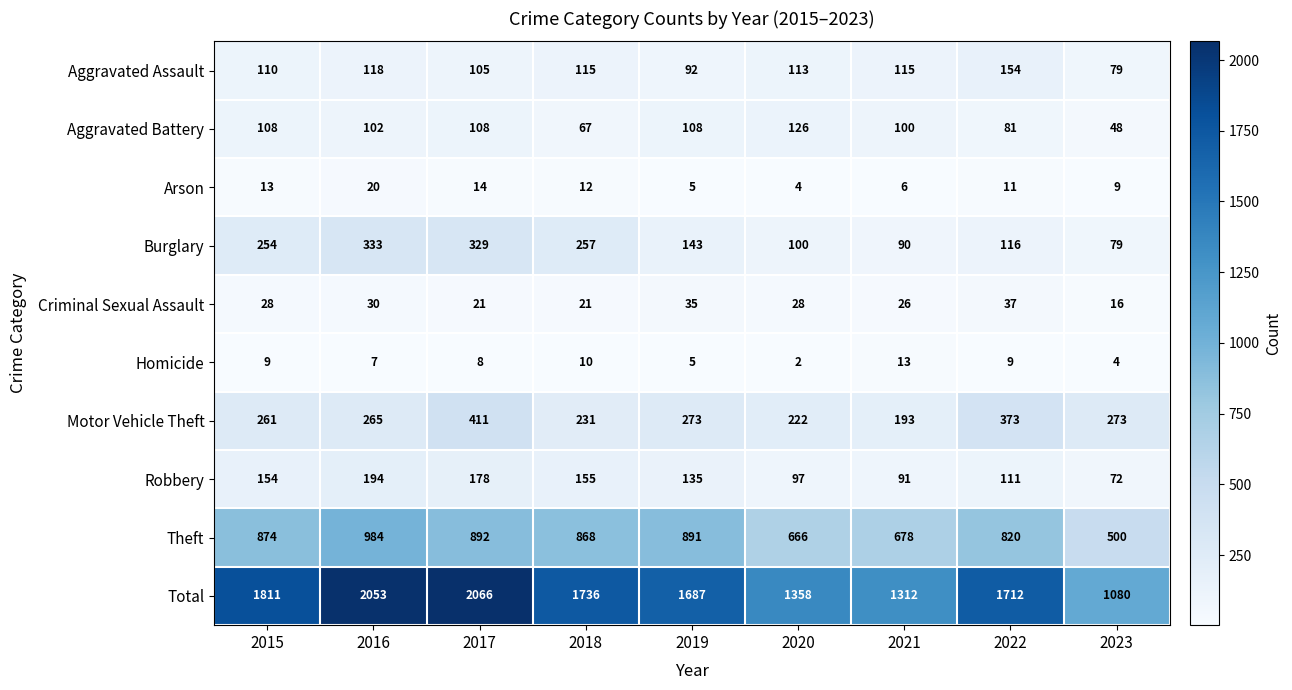

What is the difference between the maximum and second lowest values in the Homicide series?

9